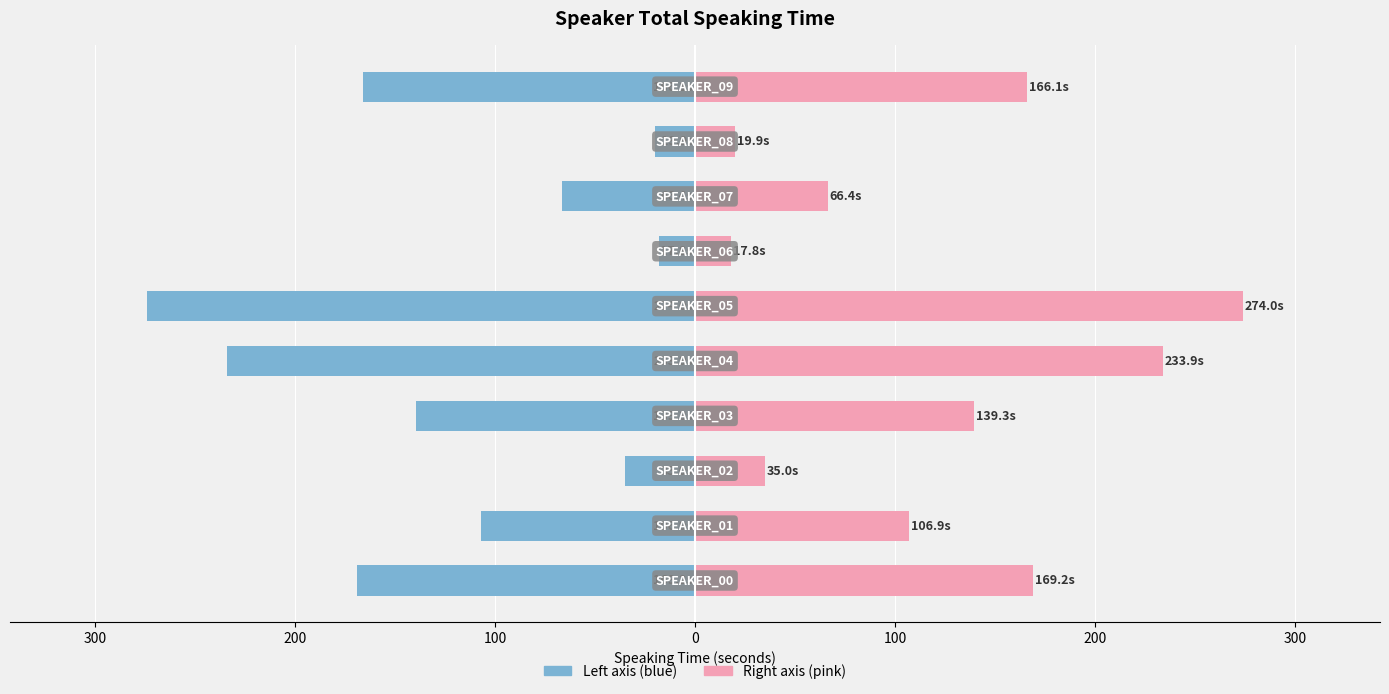

How many bars are there in each group?

2